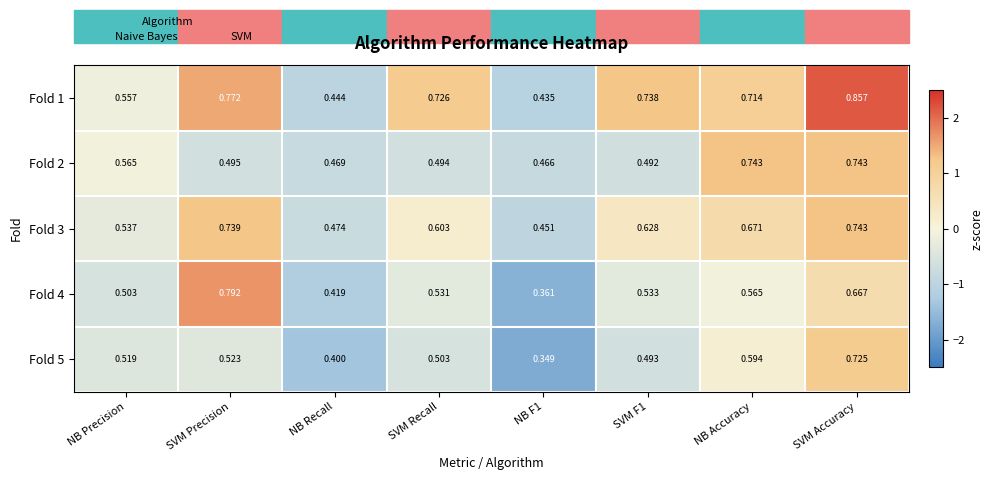

At which category is the sum across all series the highest?

SVM Accuracy